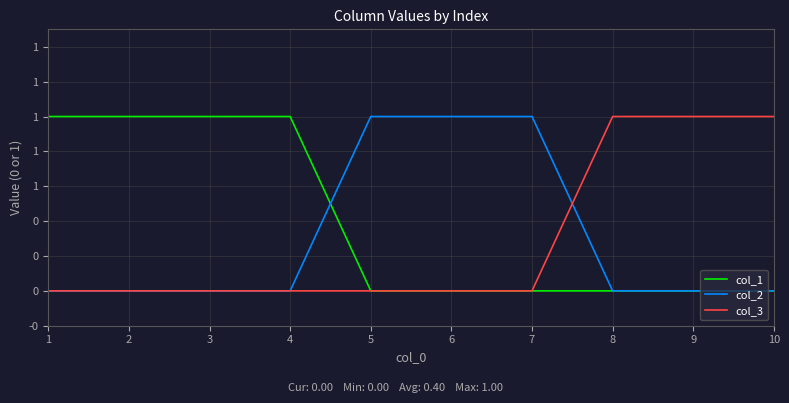

Which series has the largest range (max minus min)?

col_1